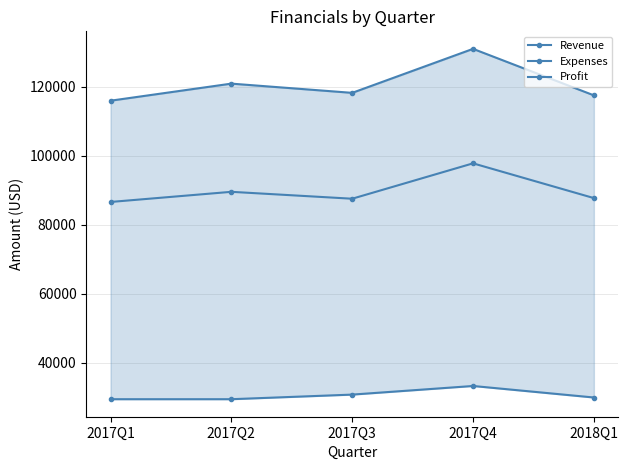

True or false: Profit and Expenses intersect in this chart.

False